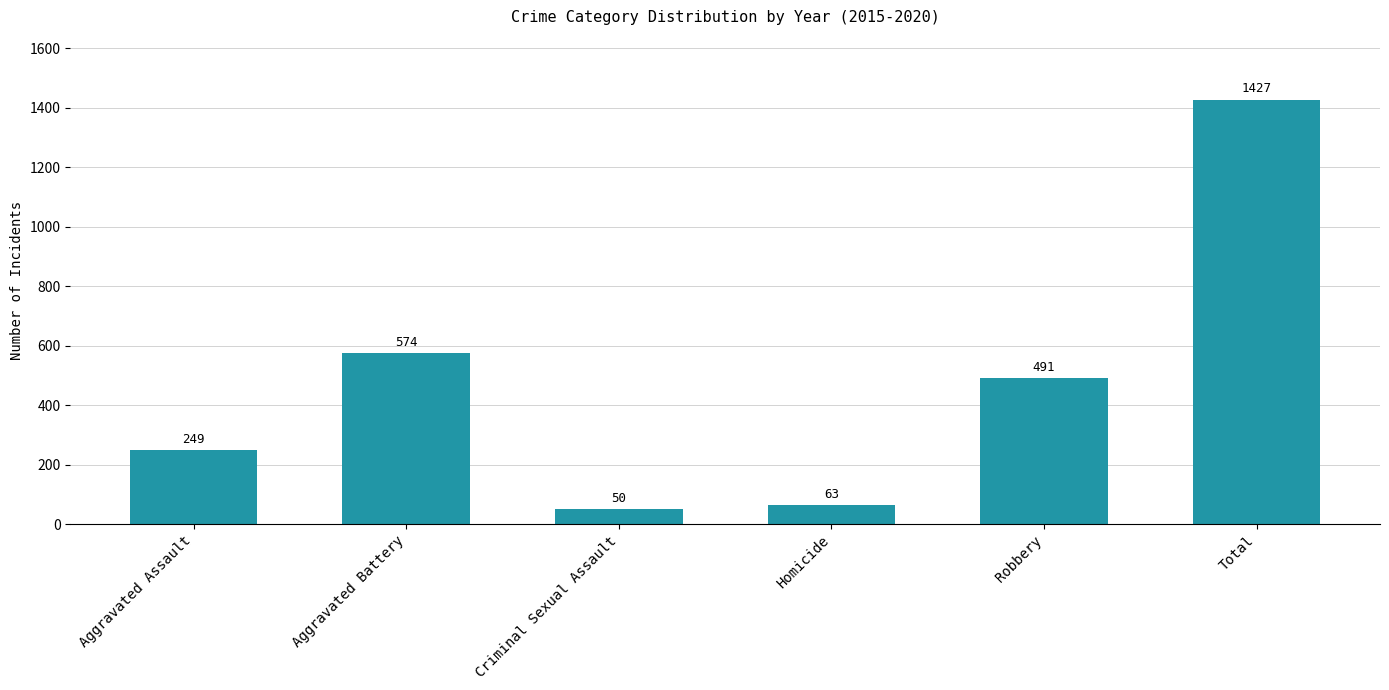

True or false: the data shows 303 at Robbery.

False